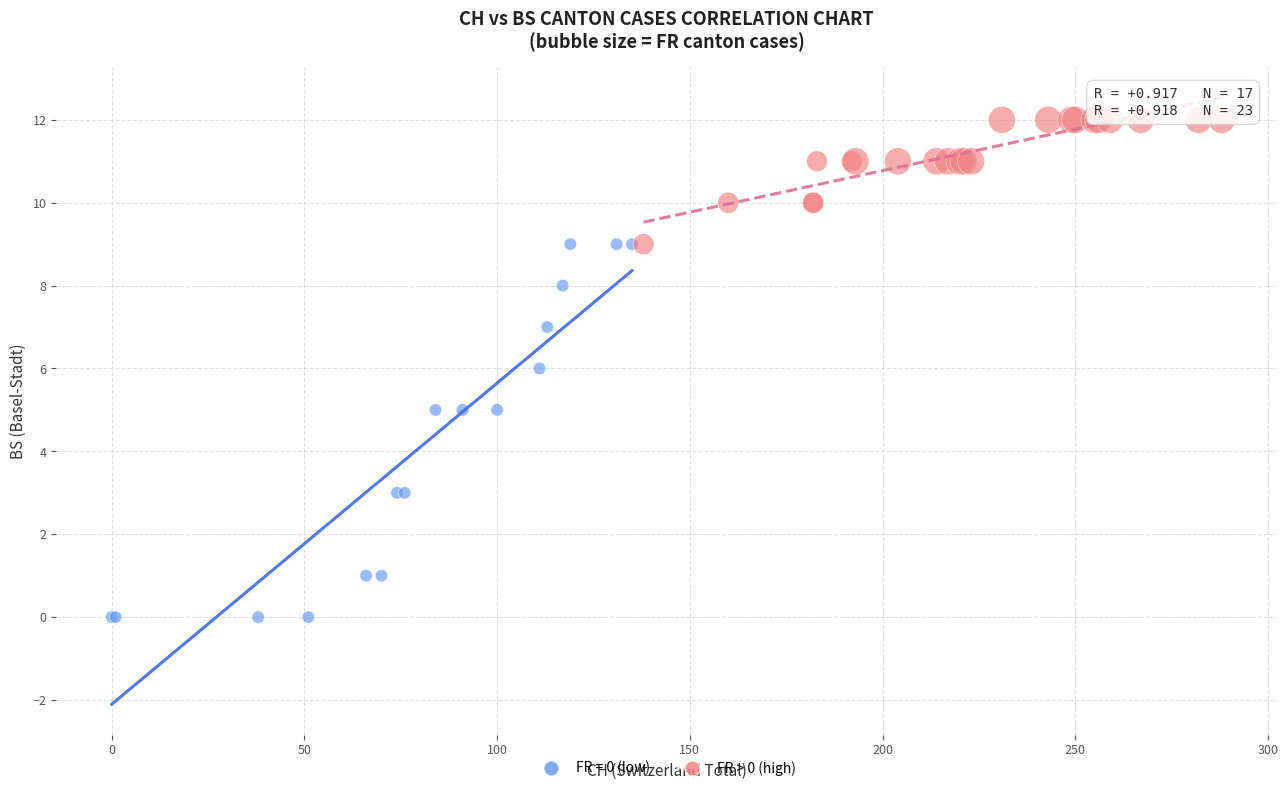

Which series contains the lowest Y value?

FR = 0 (low)